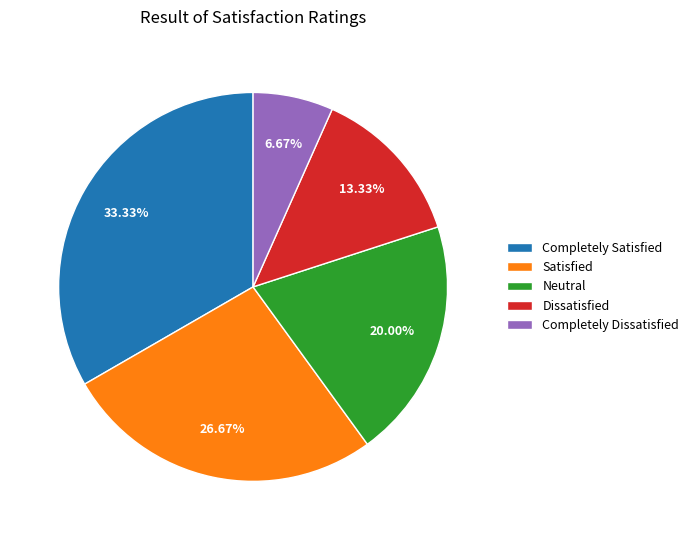

The Dissatisfied slice represents 3% of the pie. True or false?

False